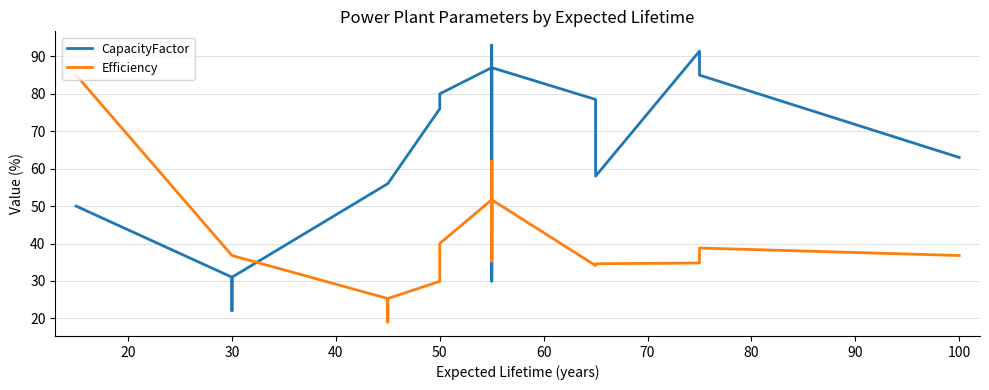

What is the smallest value displayed?

19.0